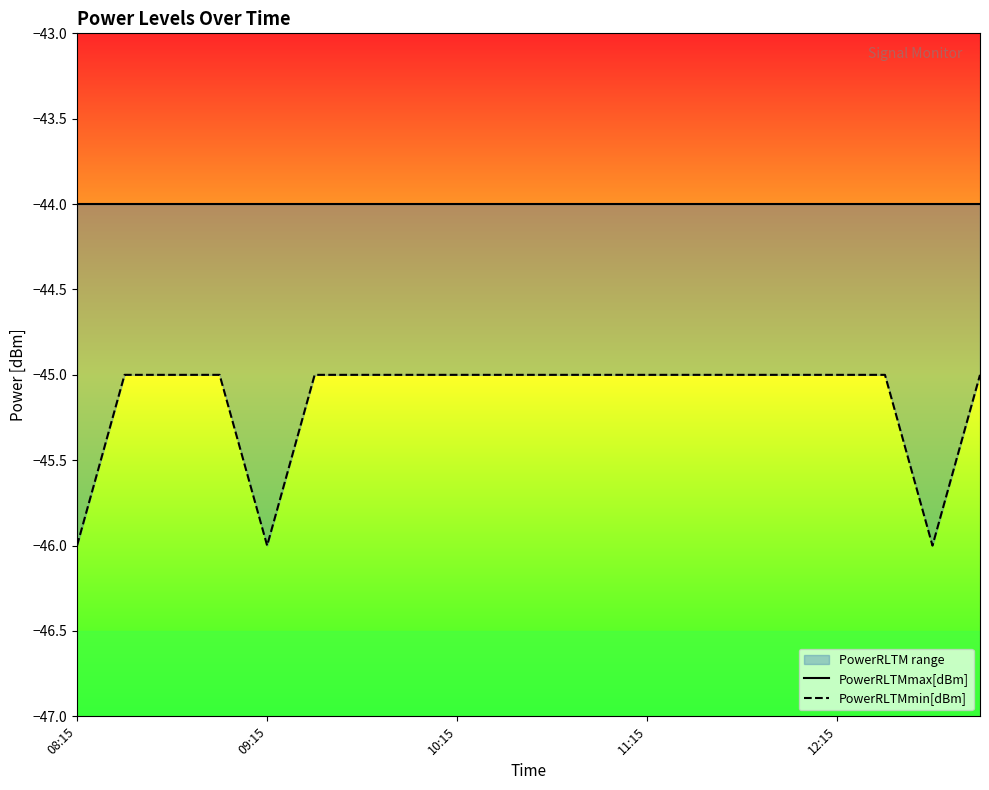

What is the difference between the highest and lowest values at 11:15?

1